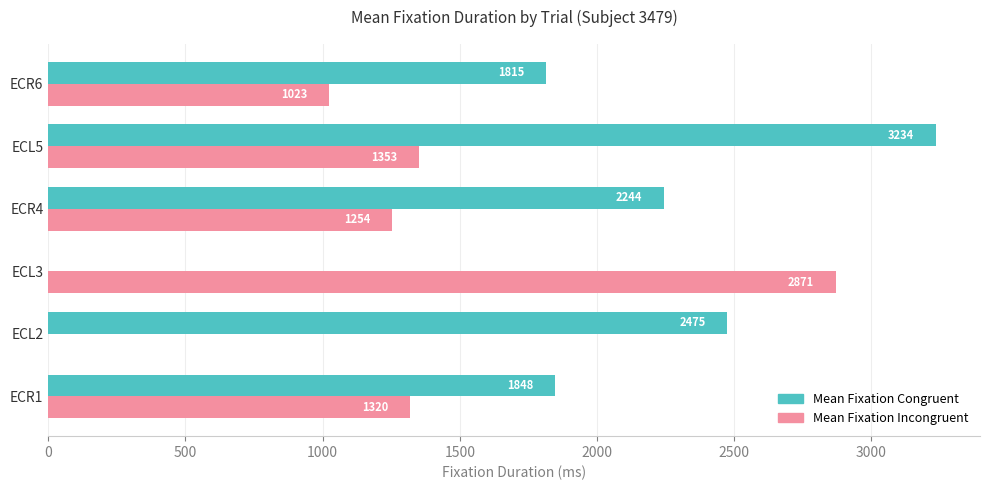

Which label corresponds to the largest value in the chart?

ECL5